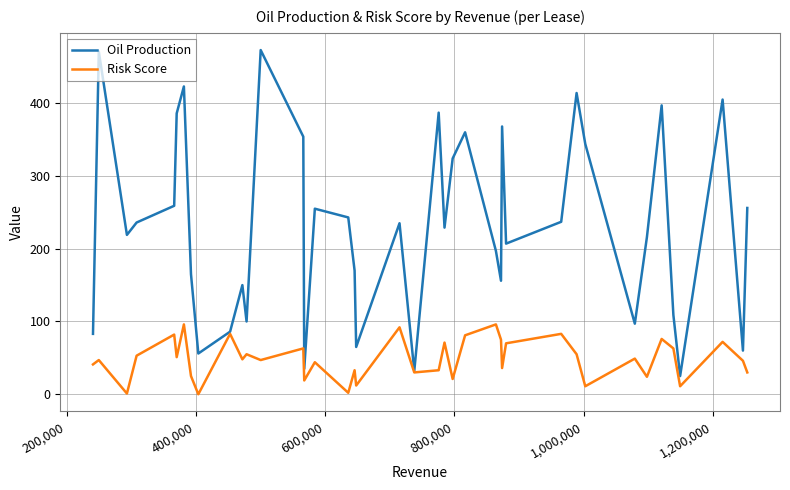

Is this an area chart (filled region under the line)?

No